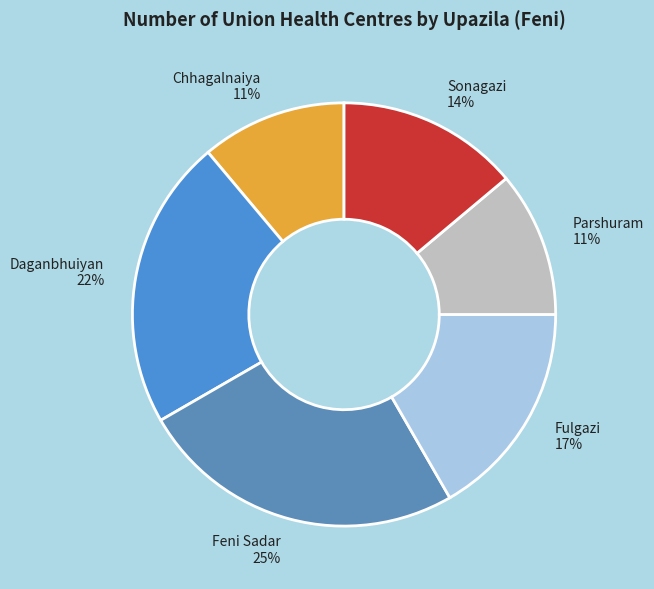

To the nearest percent, what percentage of the pie is Feni Sadar?

25%